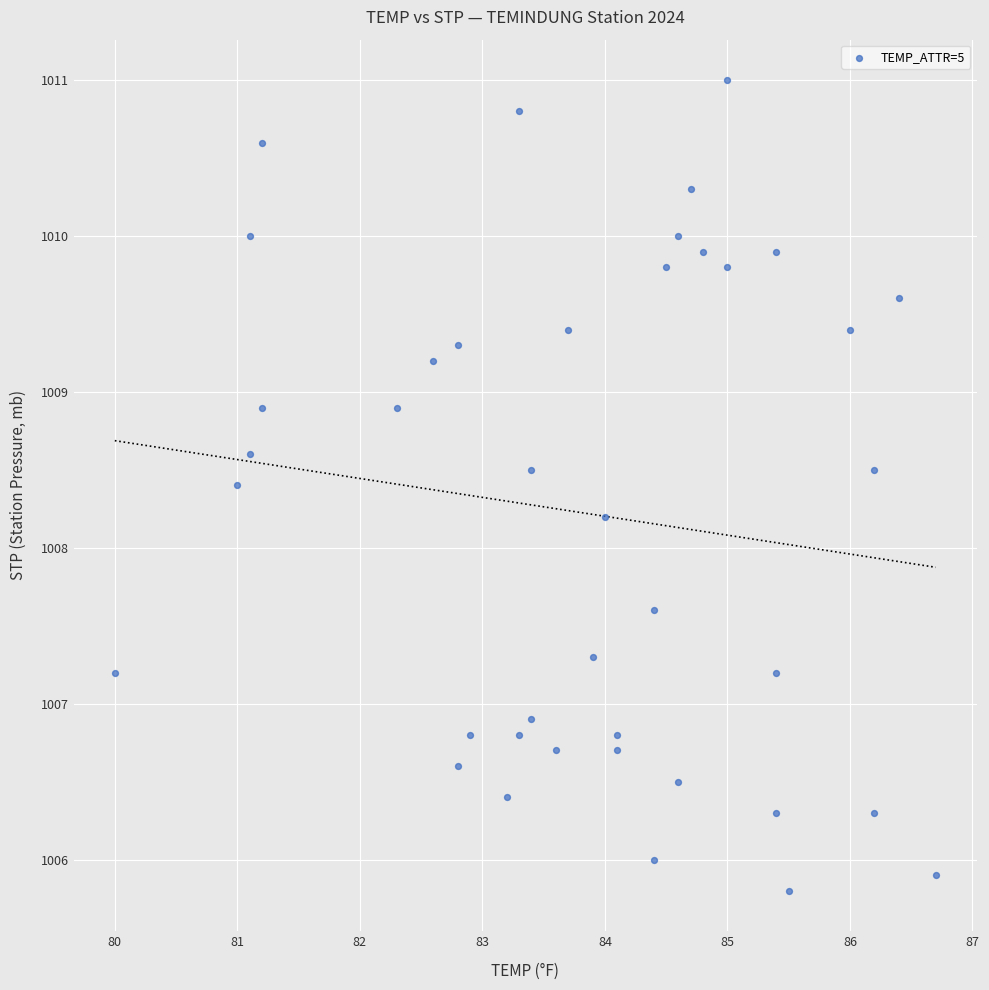

What Y value in the scatter plot is closest to 1008?

1008.2